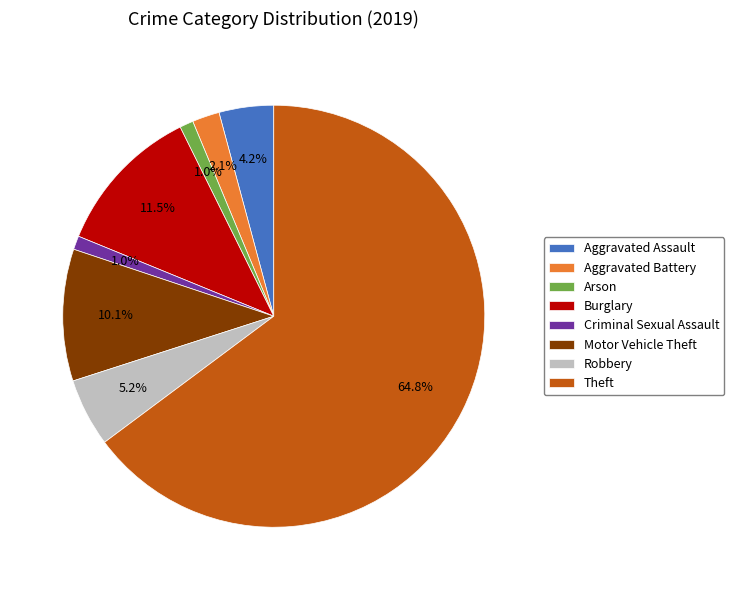

Which slice is the largest?

Theft